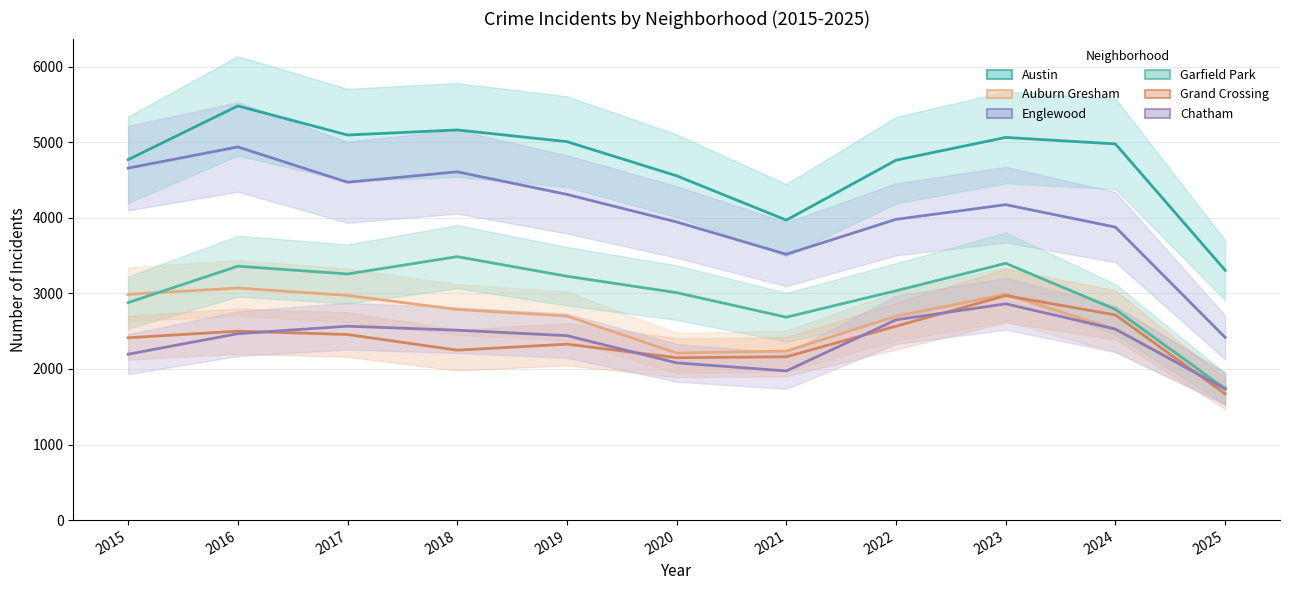

Which series changed the most between 2016 and 2020?

Englewood